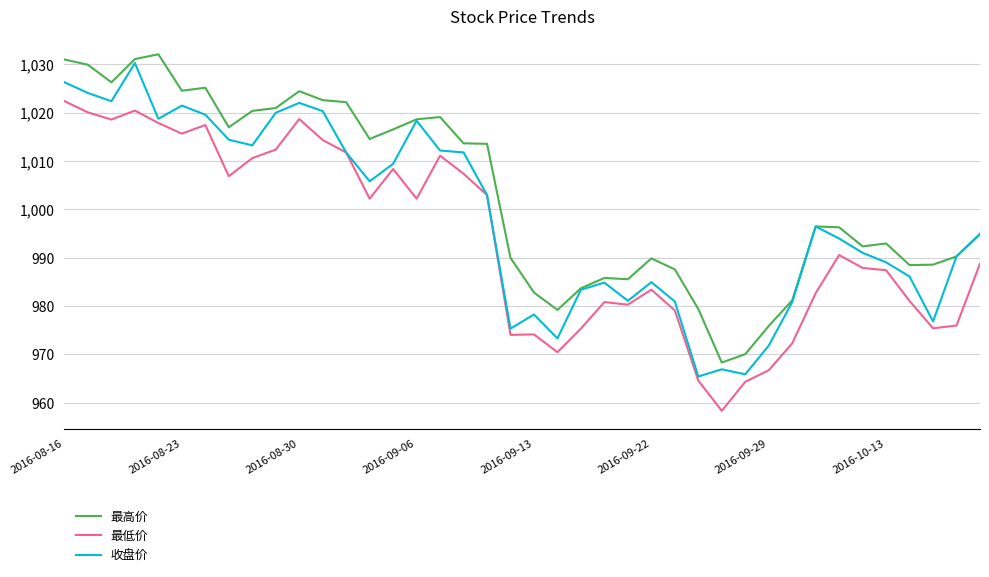

What is the minimum value shown in the chart?

958.3